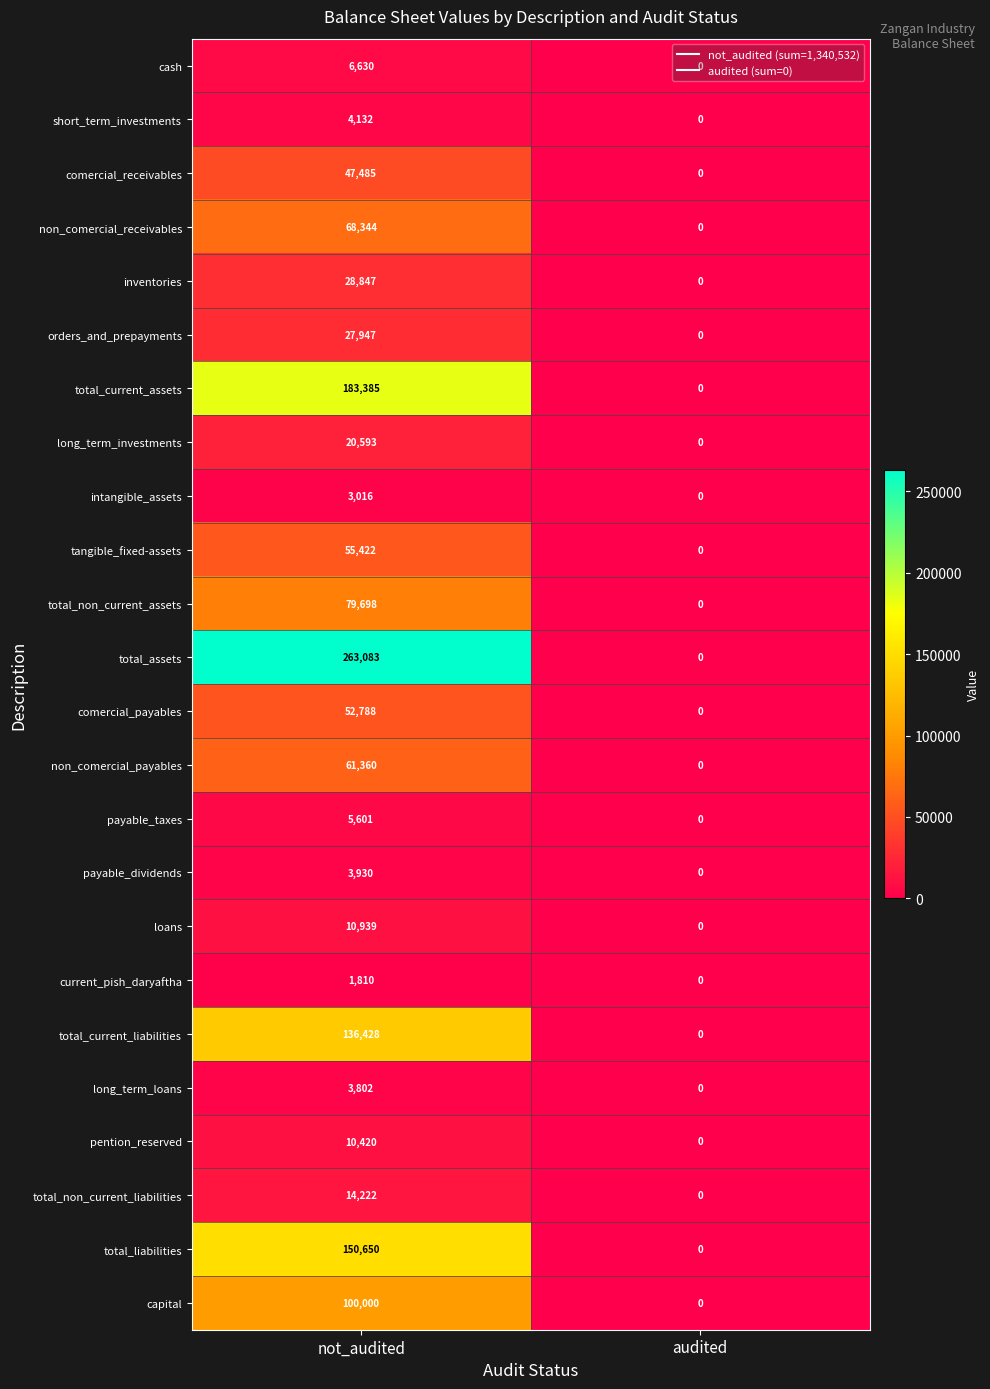

Which category has the highest value in the current_pish_daryaftha series?

not_audited